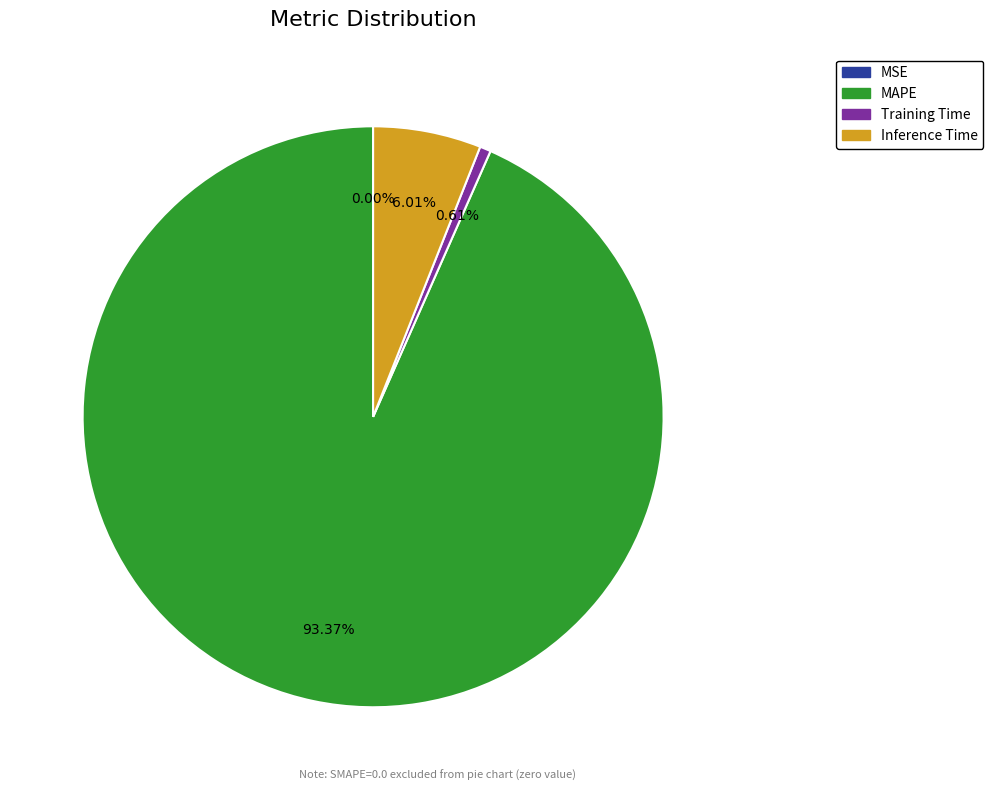

Is there any slice that represents more than half of the pie?

Yes